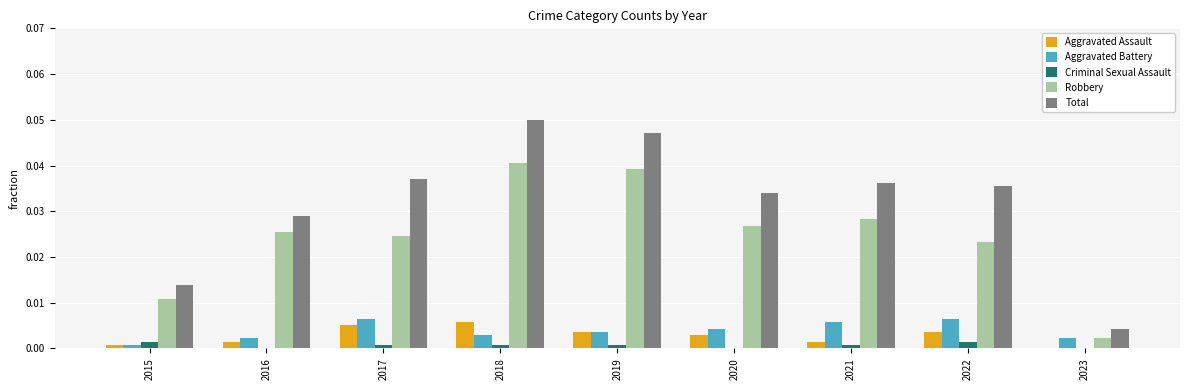

Is it true that Robbery equals 0.0 at 2021?

True